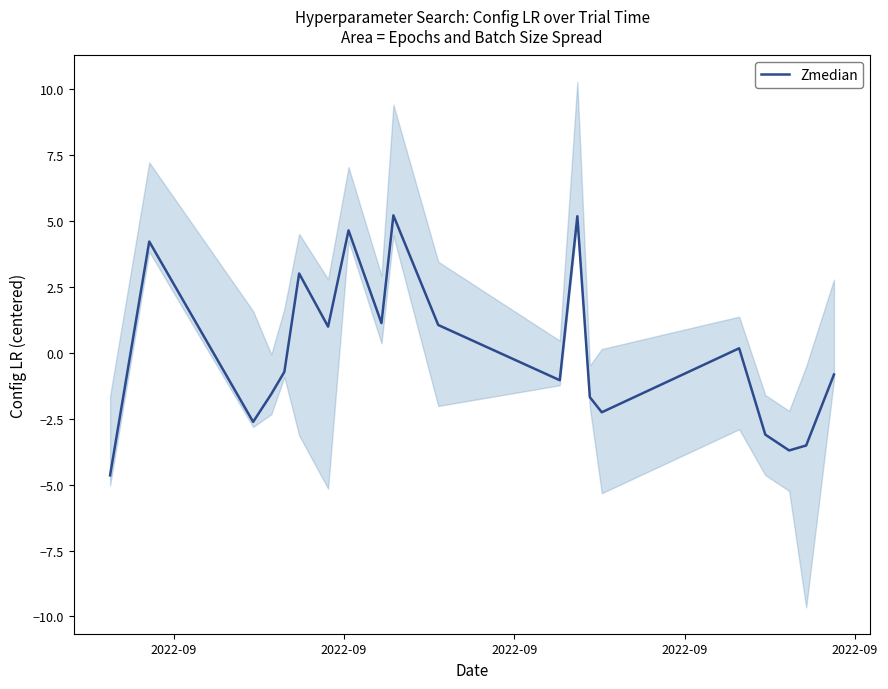

What is the difference between the values at 2022-09 and 2022-09?

8.9